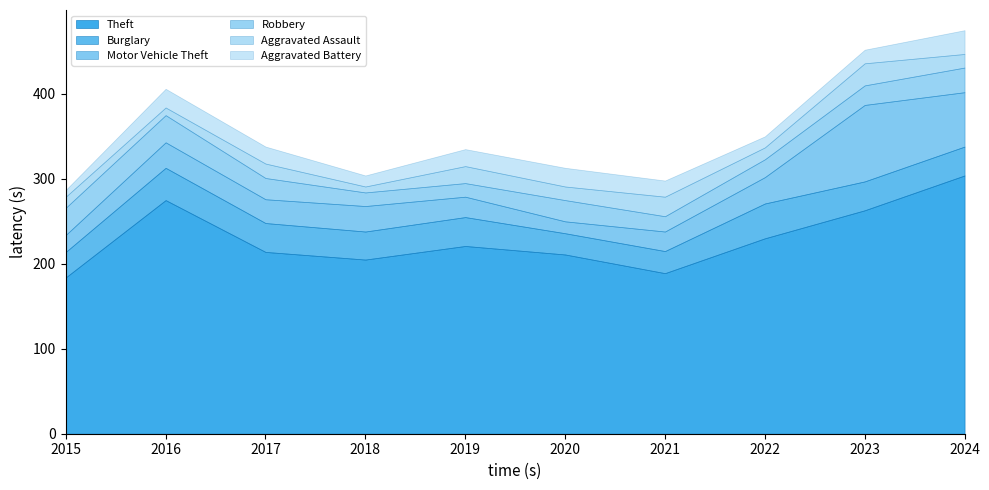

What value does the Aggravated Assault series have at 2019?

20